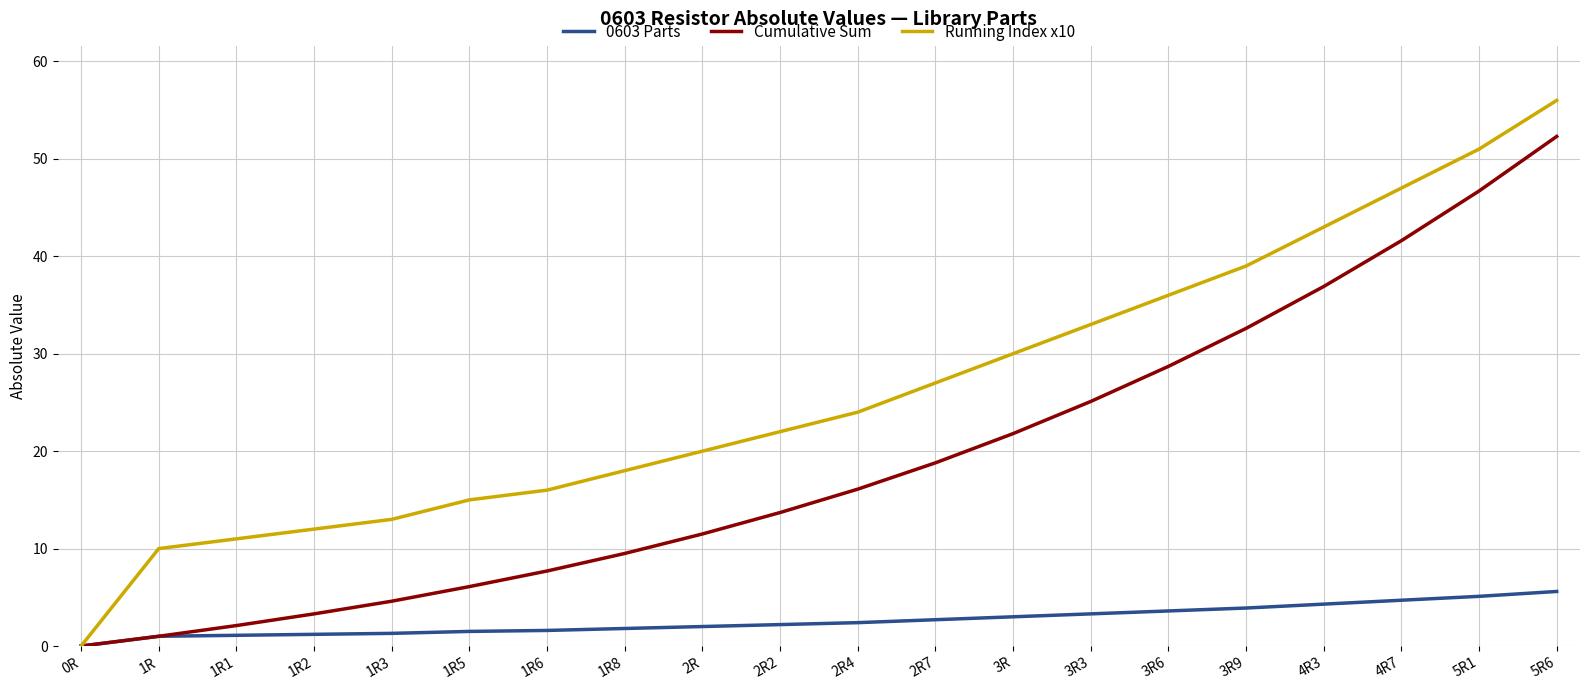

List the series in order of their peak value, highest first.

Running Index x10, Cumulative Sum, 0603 Parts